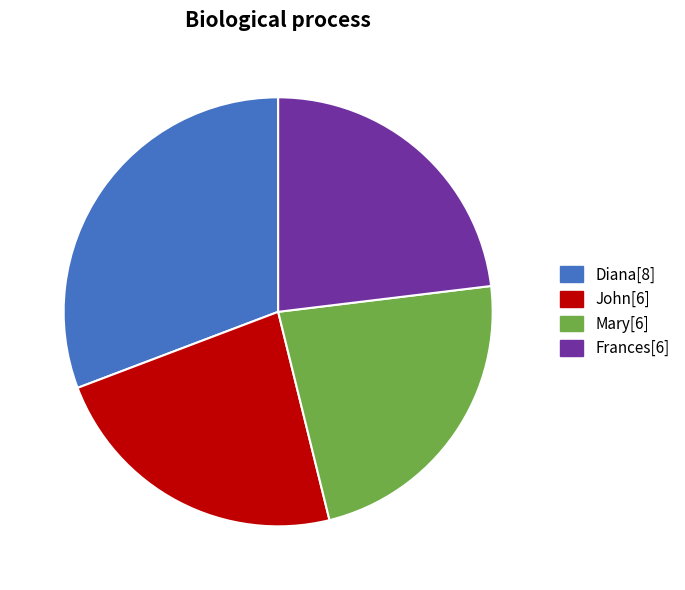

The John[6] slice represents 23% of the pie. True or false?

True